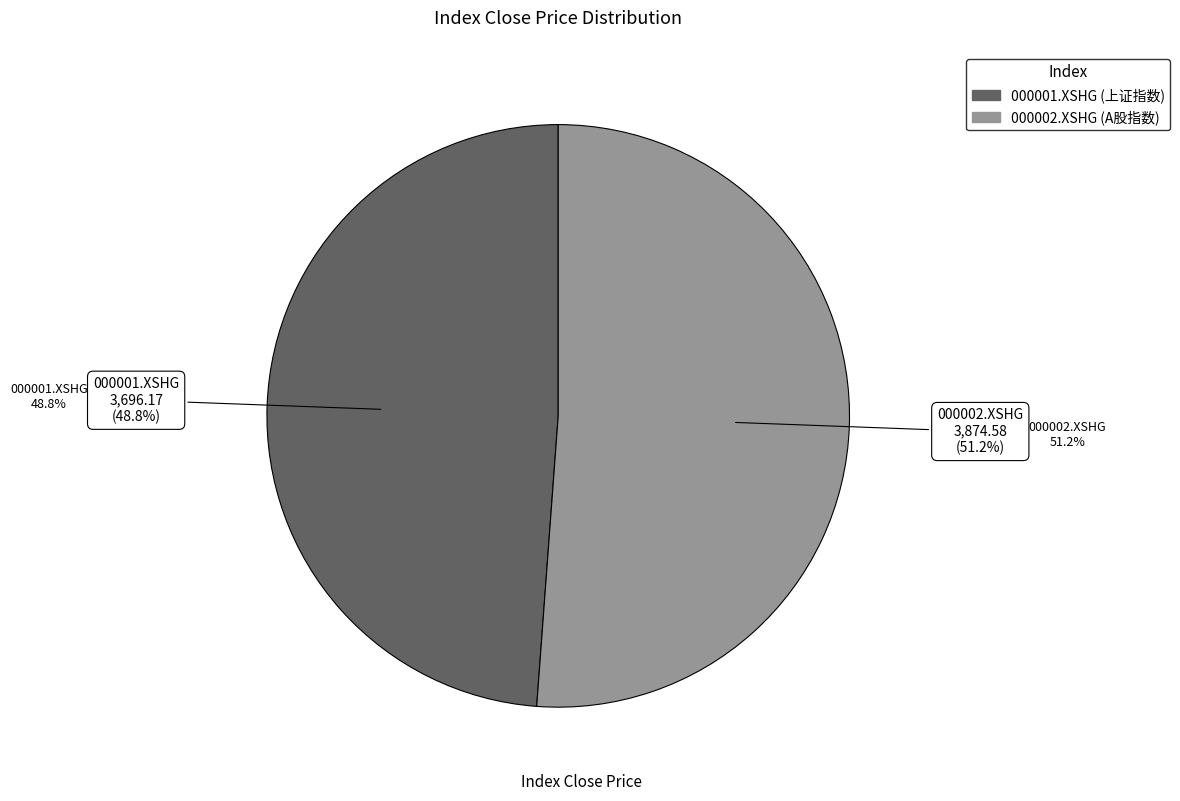

To the nearest percent, what is the difference between the 000001.XSHG and 000002.XSHG slice percentages?

2%